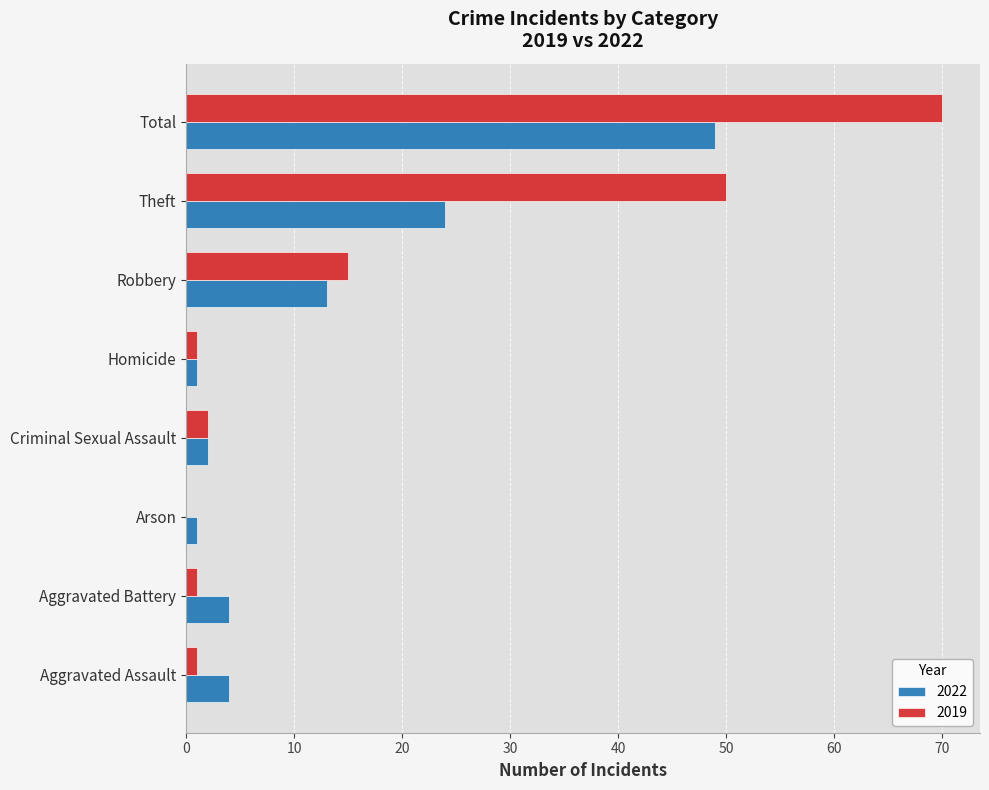

Is the value of 2019 at Total greater than the value of 2022 at Total?

Yes